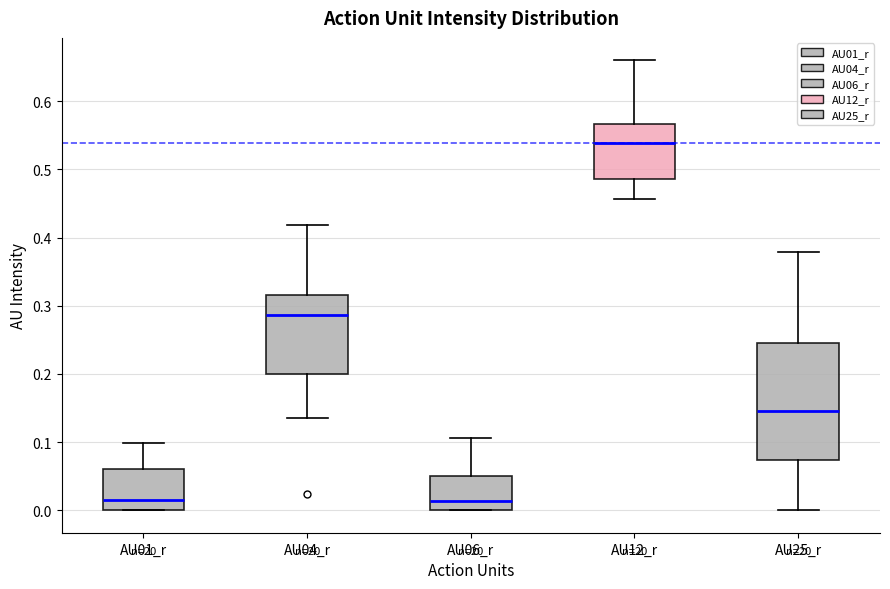

Comparing the boxes themselves (not the whiskers), which one is the tallest?

AU25_r